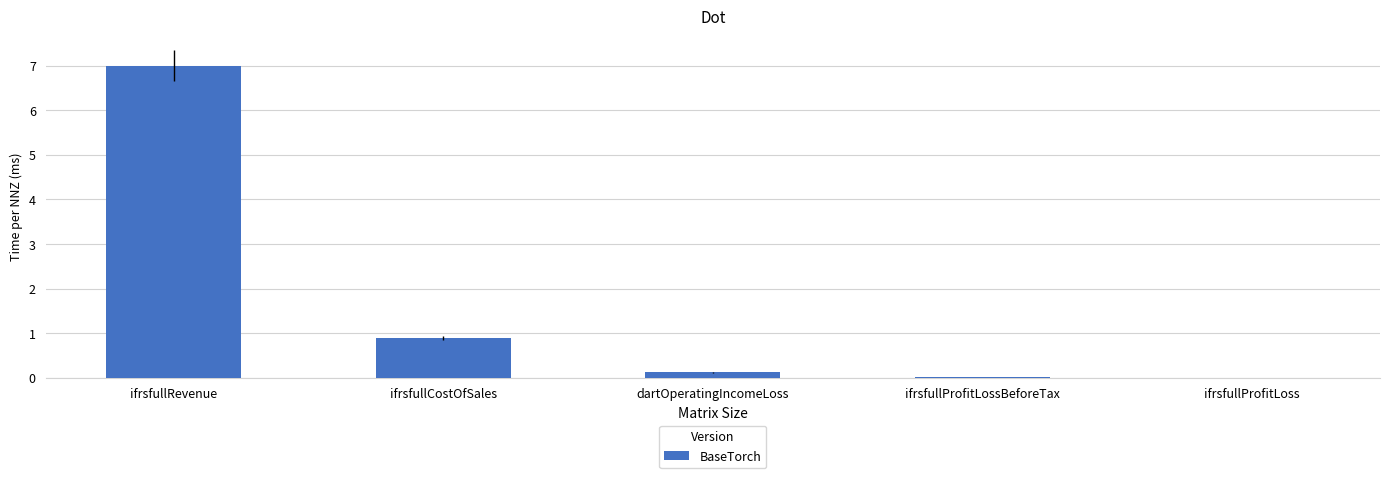

At which label is the value closest to 3?

ifrsfullCostOfSales